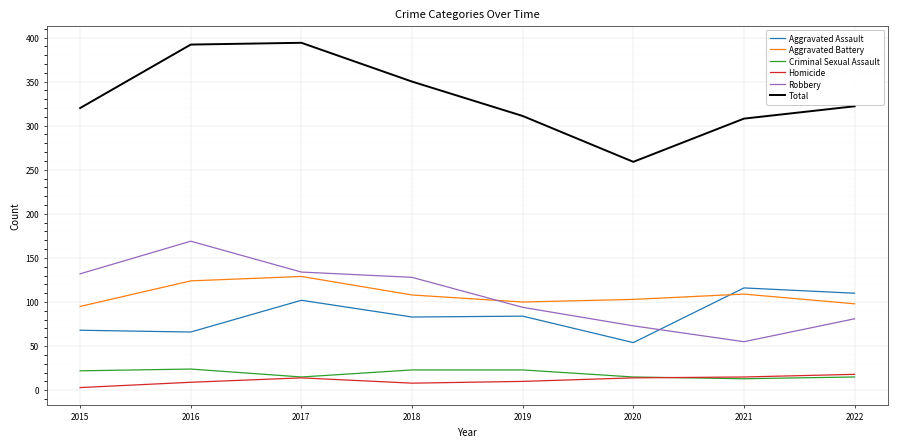

What is the minimum value shown in the chart?

3